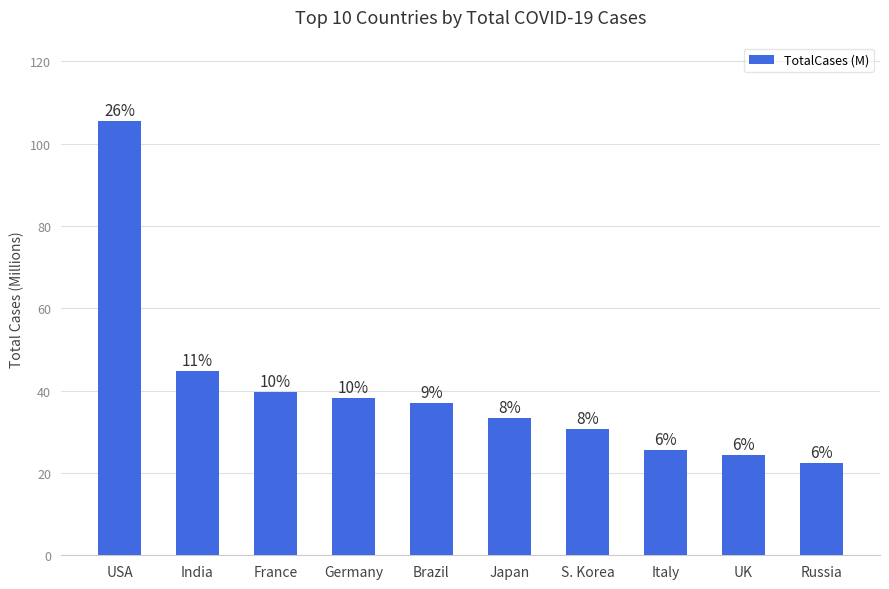

Reading left to right, what are all the values shown in this chart?

105.6	44.7	39.7	38.3	37.1	33.3	30.6	25.6	24.4	22.4